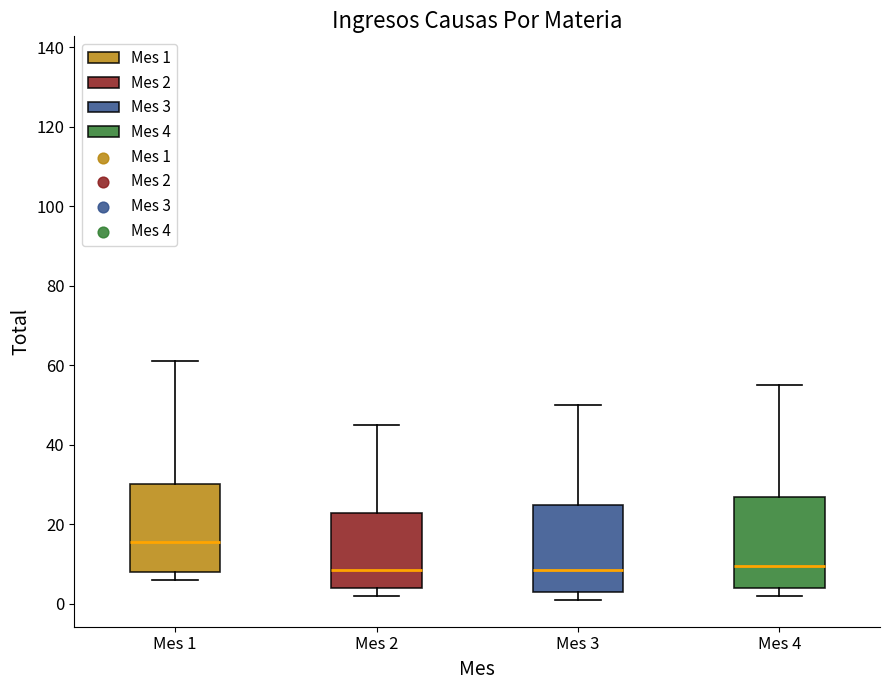

Reading left to right, read every box against the y-axis: the position of its median line, the range the box covers, and the ends of its whiskers. The values are not printed on the chart, so give them approximately, as read against the axis.

Mes 1: median 16, box 8 to 30, whiskers 6 to 62
Mes 2: median 8, box 4 to 22, whiskers 2 to 46
Mes 3: median 8, box 4 to 24, whiskers 2 to 50
Mes 4: median 10, box 4 to 28, whiskers 2 to 56